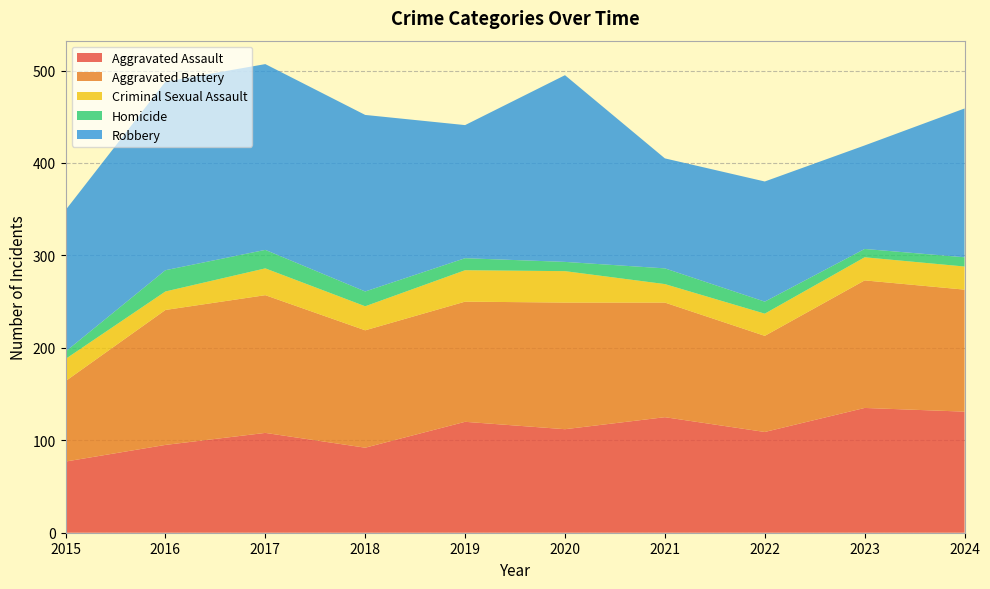

Reading left to right, list all the values displayed in this chart.

Aggravated Assault: 2015=77	2016=95	2017=108	2018=92	2019=120	2020=112	2021=125	2022=109	2023=135	2024=131
Aggravated Battery: 2015=87	2016=146	2017=149	2018=127	2019=130	2020=137	2021=124	2022=104	2023=138	2024=132
Criminal Sexual Assault: 2015=24	2016=20	2017=29	2018=26	2019=34	2020=34	2021=20	2022=24	2023=25	2024=25
Homicide: 2015=8	2016=23	2017=20	2018=16	2019=13	2020=10	2021=17	2022=13	2023=9	2024=10
Robbery: 2015=153	2016=204	2017=201	2018=191	2019=144	2020=202	2021=119	2022=130	2023=112	2024=161